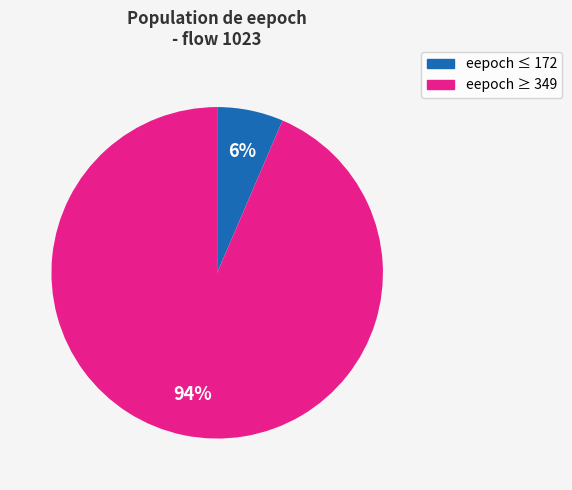

Does any single category account for the majority?

Yes